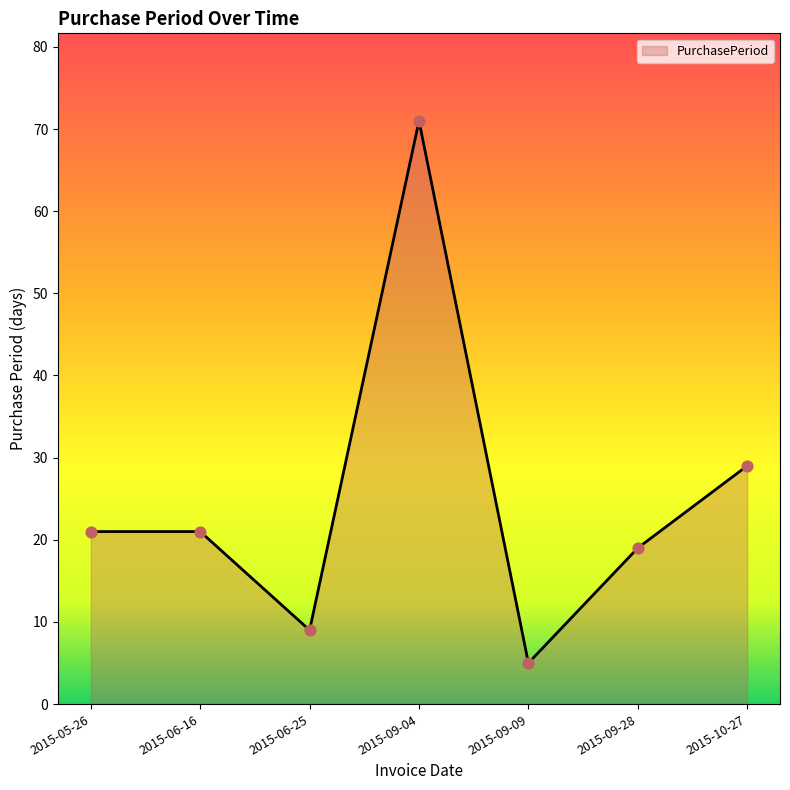

Approximately how many times larger is the value at 2015-10-27 compared to 2015-06-16?

1.4